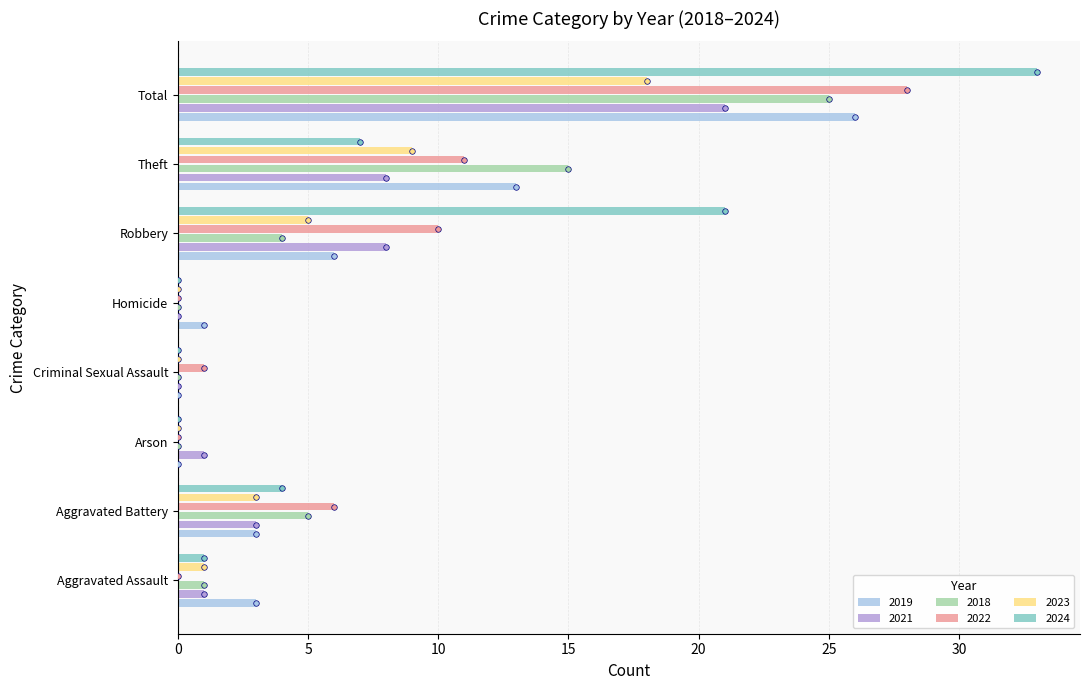

How many categories are shown in the chart?

8